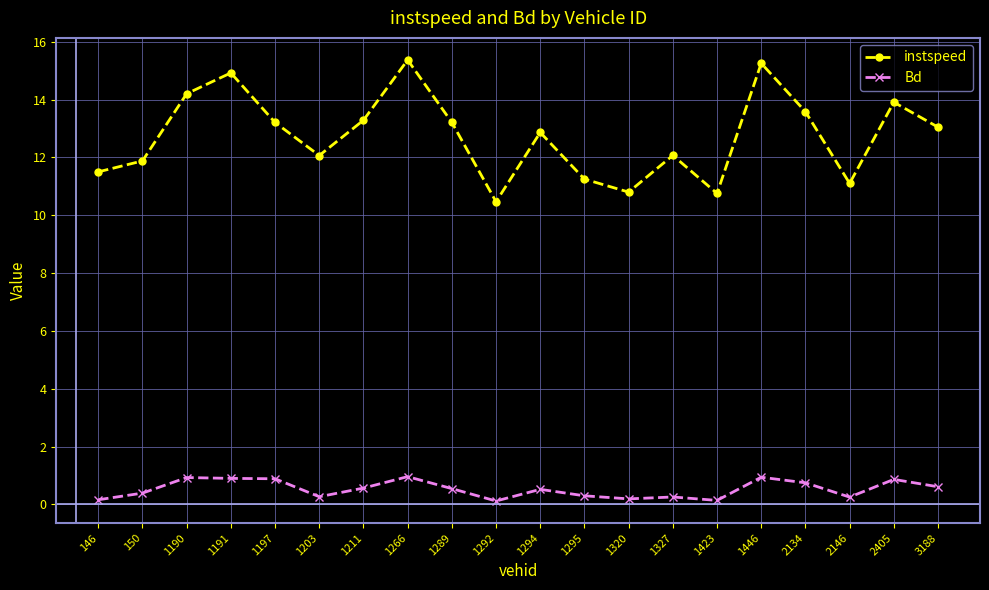

What is the difference between the instspeed values at 1266 and 1446?

0.1